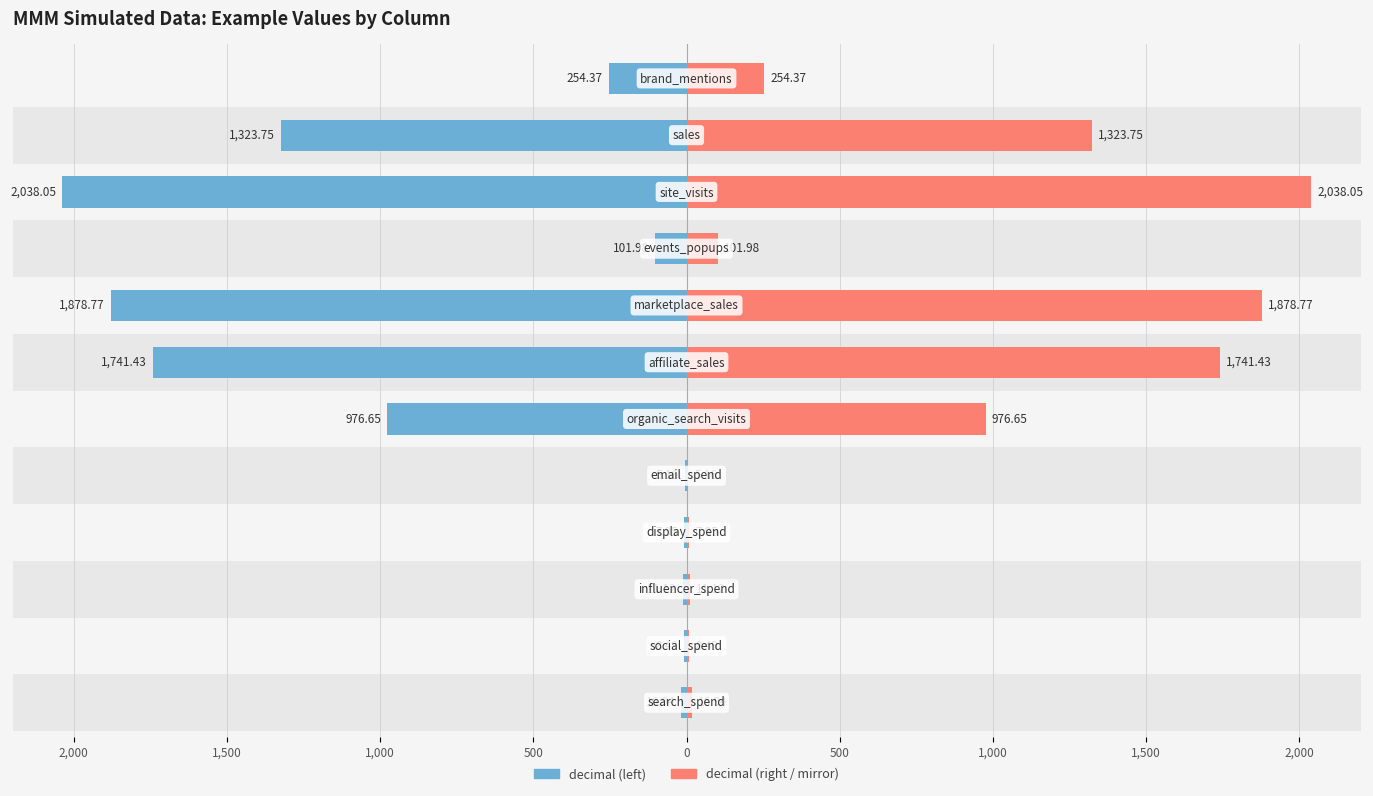

Is it true that decimal equals -2931.4 at 9?

False